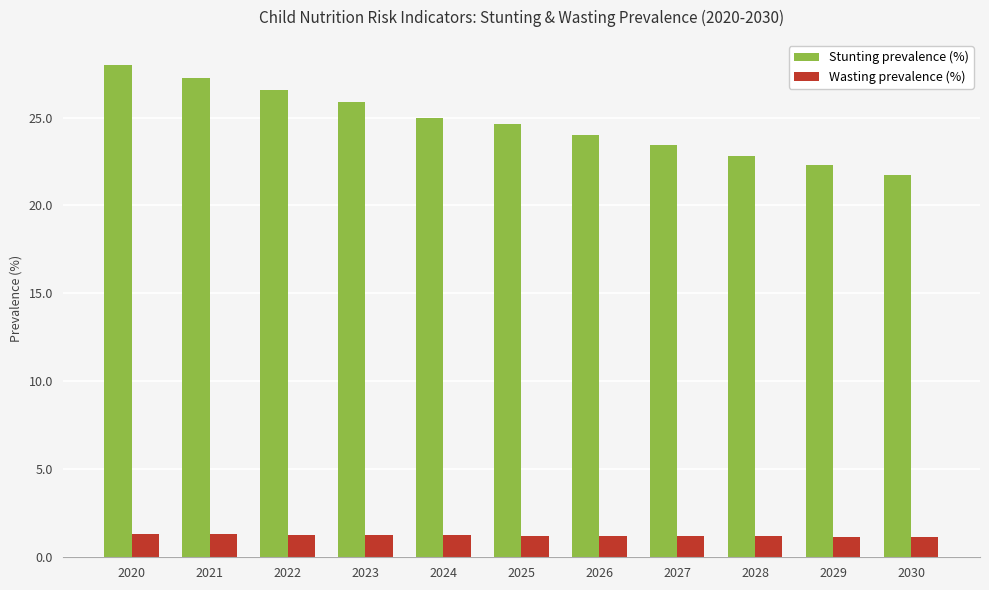

What are all the series names shown in the legend?

Stunting prevalence (%), Wasting prevalence (%)